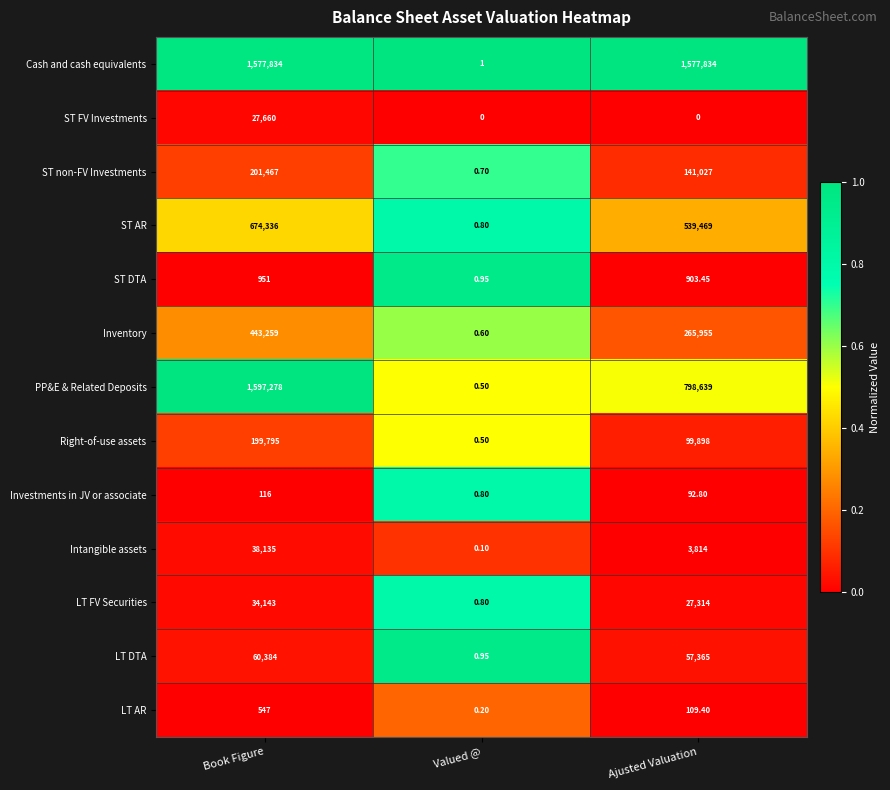

Which series has the largest total across all categories?

Cash and cash equivalents